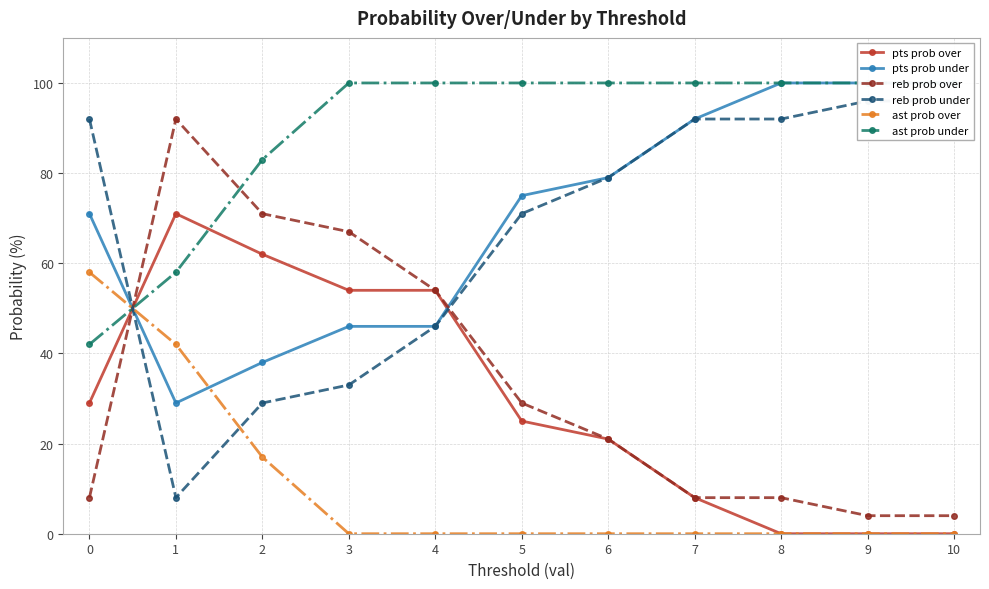

Which series has the largest total across all categories?

ast prob under